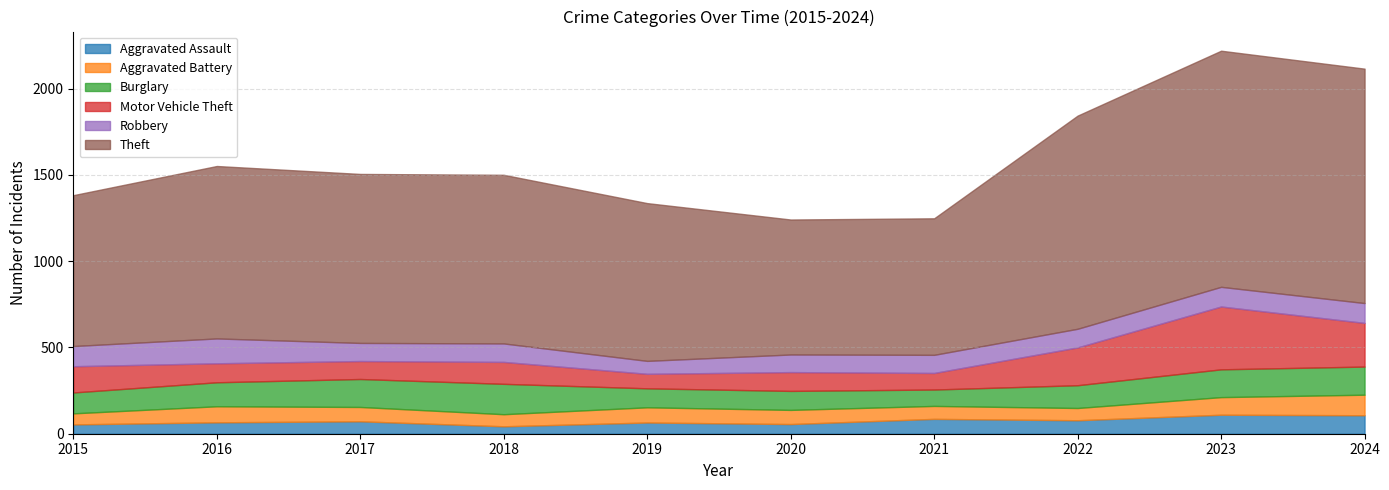

What are all the series names shown in the legend?

Aggravated Assault, Aggravated Battery, Burglary, Motor Vehicle Theft, Robbery, Theft